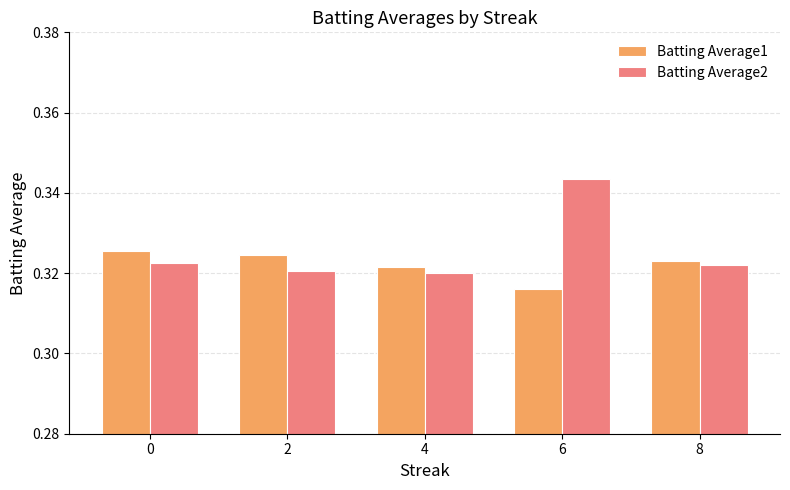

Rank the series at 4 from lowest to highest value.

Batting Average2, Batting Average1